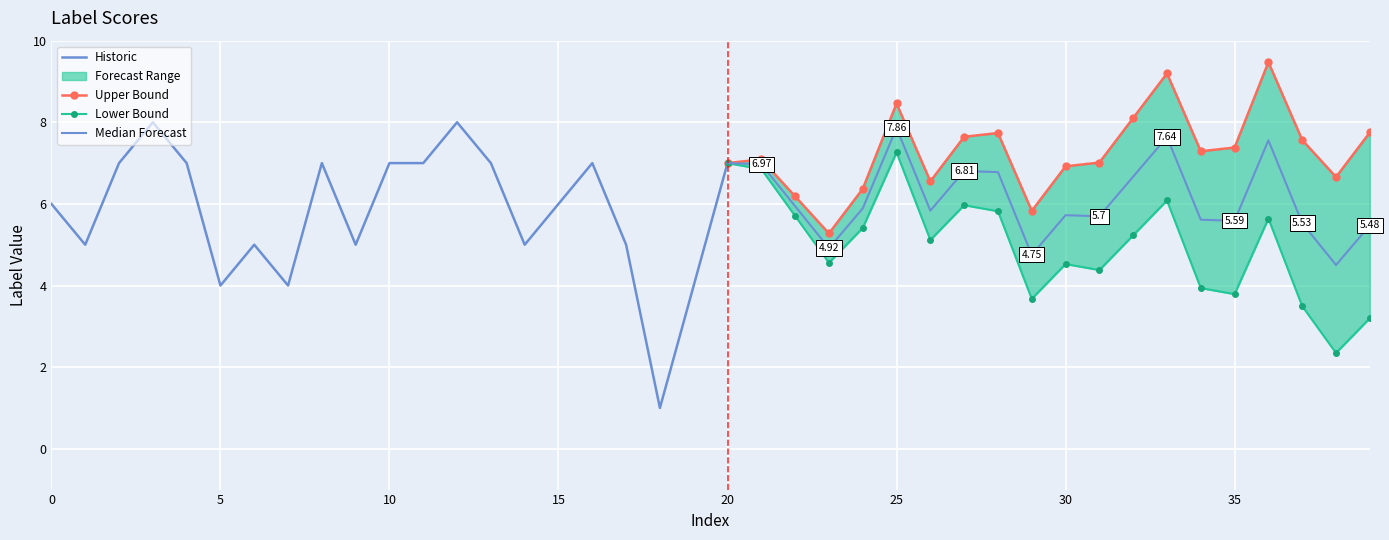

Reading left to right, what are all the values shown in this chart?

6	5	7	8	7	4	5	4	7	5	7	7	8	7	5	6	7	5	1	4	7	7	6	5	6	8	6	7	7	5	6	6	7	8	6	6	8	6	5	6